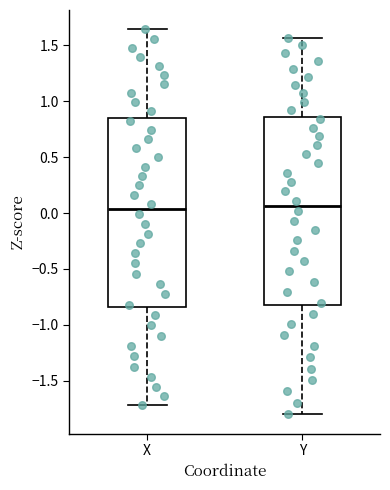

Reading left to right, read every box against the y-axis: the position of its median line, the range the box covers, and the ends of its whiskers. The values are not printed on the chart, so give them approximately, as read against the axis.

X: median 0.05, box -0.85 to 0.85, whiskers -1.70 to 1.65
Y: median 0.05, box -0.85 to 0.85, whiskers -1.80 to 1.55